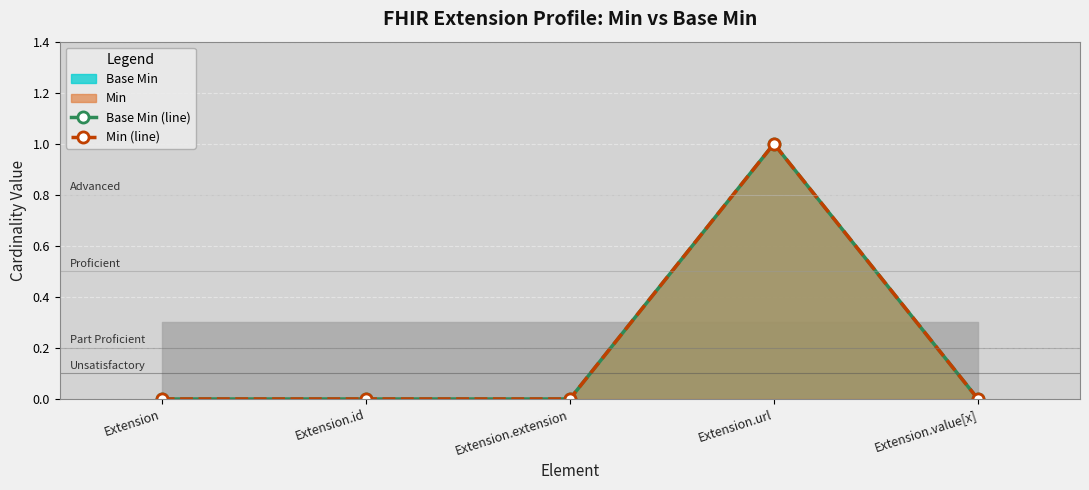

The value of Base Min (line) at Extension.extension is 0. True or false?

True